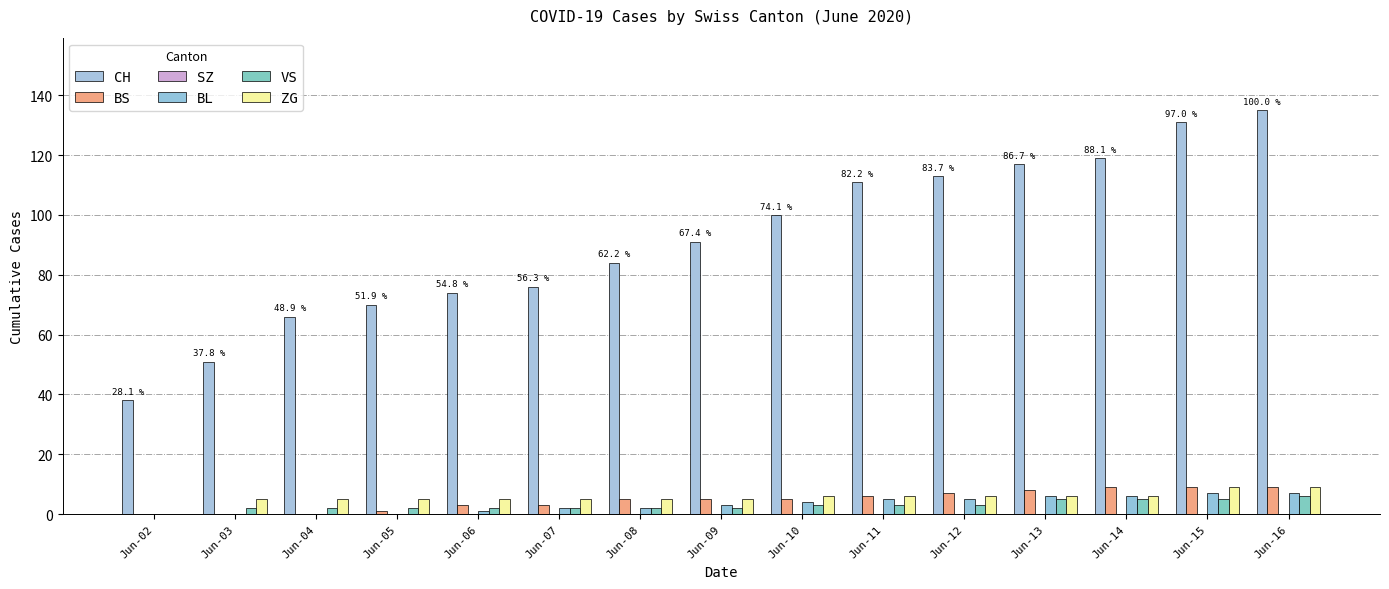

How many groups of bars are there?

15